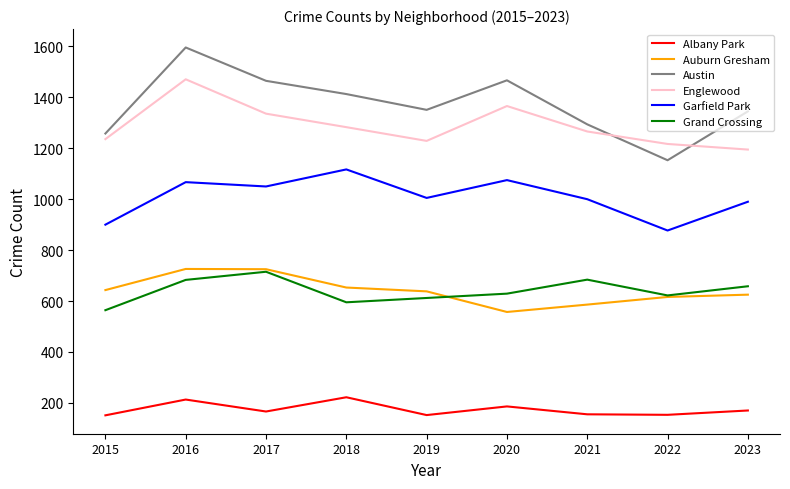

True or false: Austin has a value of 1258 at 2015.

True